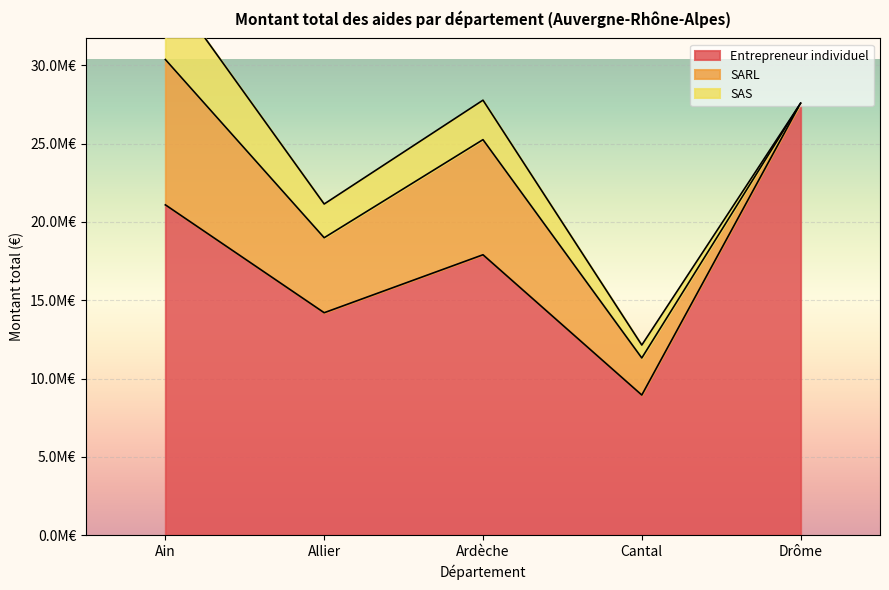

Where is the first local minimum for SAS?

Allier